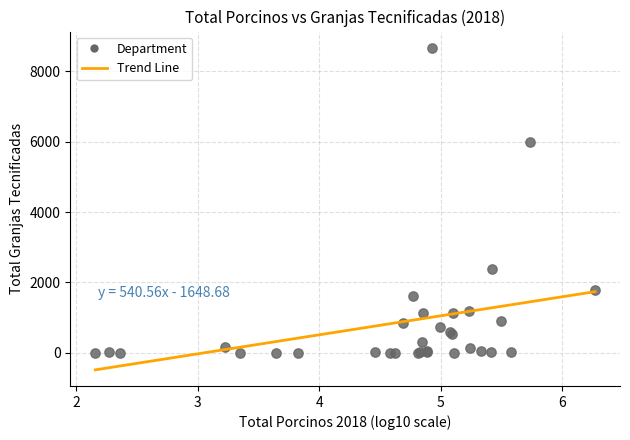

What Y value in the scatter plot is closest to 4338?

5983